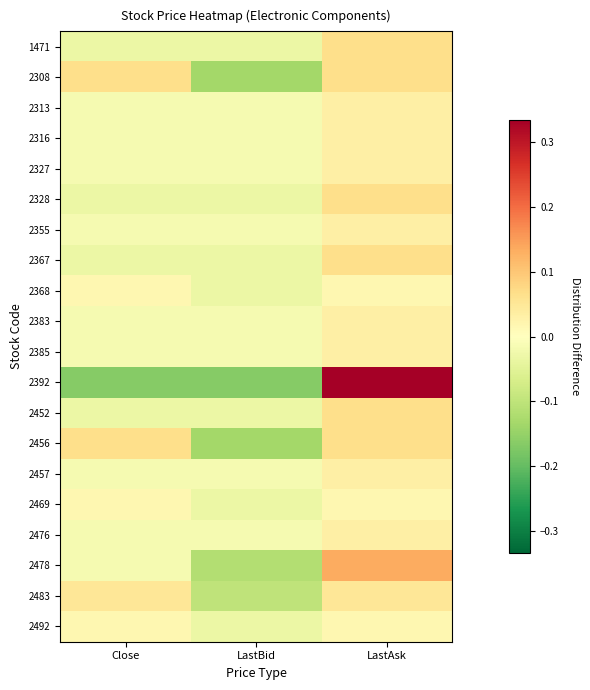

Reading left to right, list all the values displayed in this chart.

1471: Close=-0.0	LastBid=-0.0	LastAsk=0.1
2308: Close=0.1	LastBid=-0.1	LastAsk=0.1
2313: Close=-0.0	LastBid=-0.0	LastAsk=0.0
2316: Close=-0.0	LastBid=-0.0	LastAsk=0.0
2327: Close=-0.0	LastBid=-0.0	LastAsk=0.0
2328: Close=-0.0	LastBid=-0.0	LastAsk=0.1
2355: Close=-0.0	LastBid=-0.0	LastAsk=0.0
2367: Close=-0.0	LastBid=-0.0	LastAsk=0.1
2368: Close=0.0	LastBid=-0.0	LastAsk=0.0
2383: Close=-0.0	LastBid=-0.0	LastAsk=0.0
2385: Close=-0.0	LastBid=-0.0	LastAsk=0.0
2392: Close=-0.2	LastBid=-0.2	LastAsk=0.3
2452: Close=-0.0	LastBid=-0.0	LastAsk=0.1
2456: Close=0.1	LastBid=-0.1	LastAsk=0.1
2457: Close=-0.0	LastBid=-0.0	LastAsk=0.0
2469: Close=0.0	LastBid=-0.0	LastAsk=0.0
2476: Close=-0.0	LastBid=-0.0	LastAsk=0.0
2478: Close=-0.0	LastBid=-0.1	LastAsk=0.1
2483: Close=0.1	LastBid=-0.1	LastAsk=0.1
2492: Close=0.0	LastBid=-0.0	LastAsk=0.0